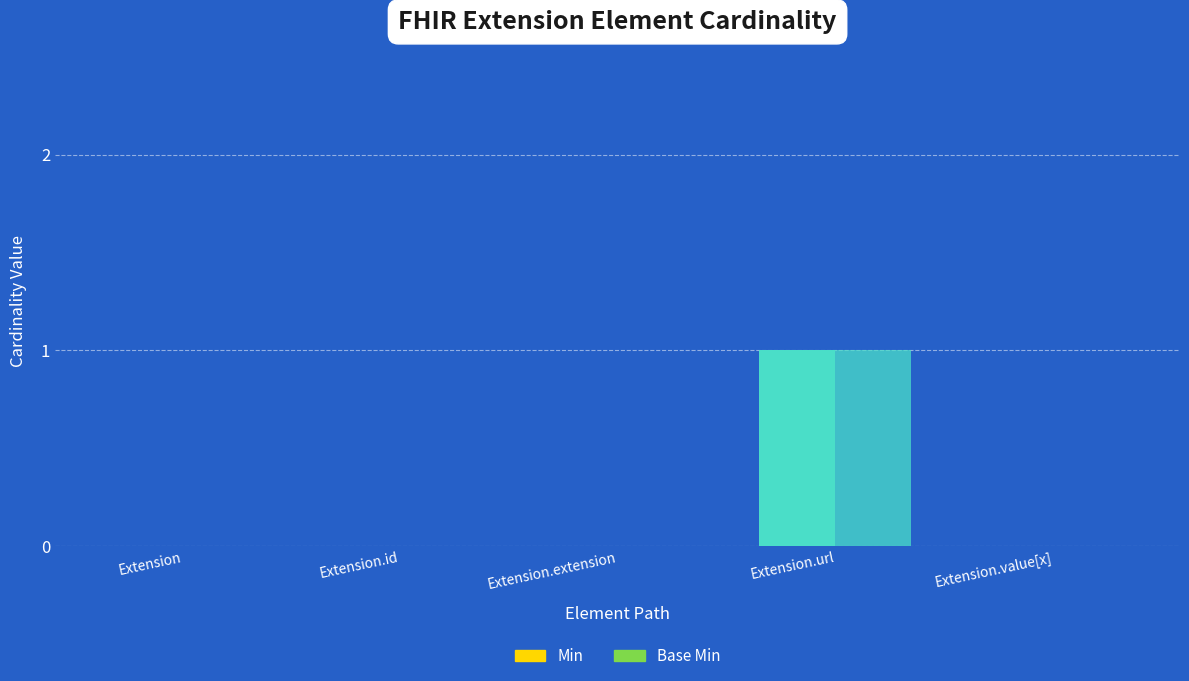

Does the chart contain stacked bars?

No